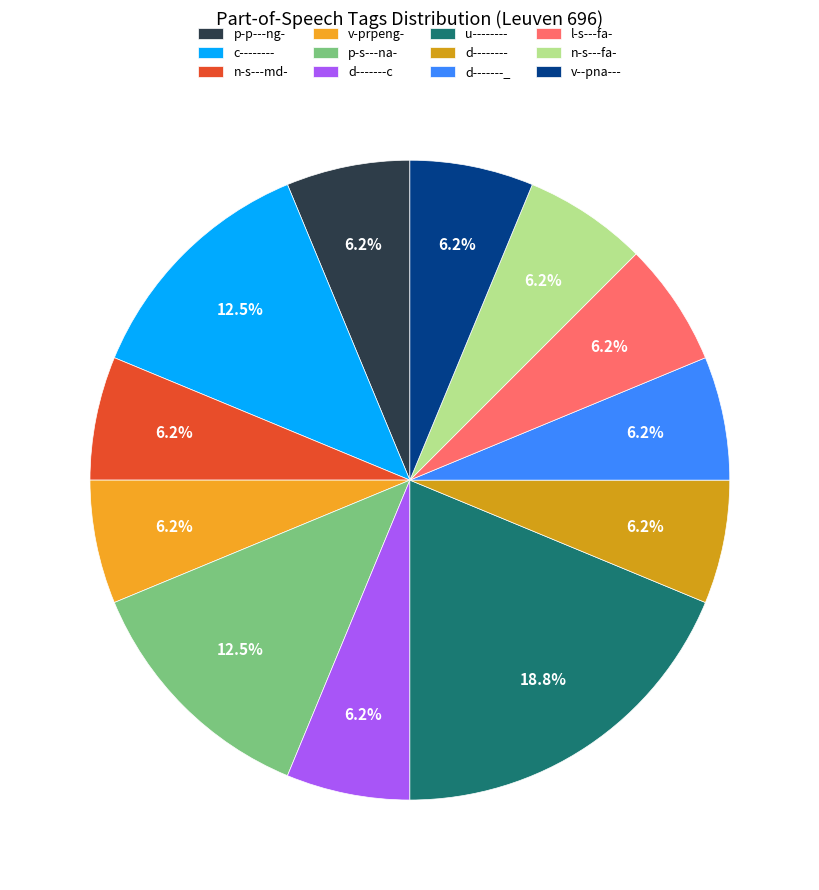

Count the number of slices in the pie.

12